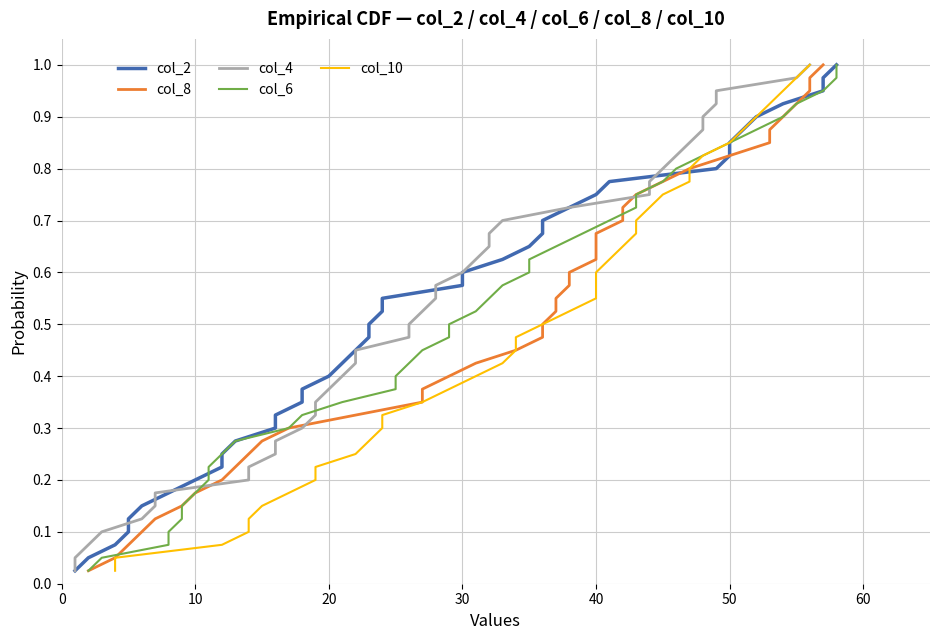

Does the chart have visible grid lines?

Yes